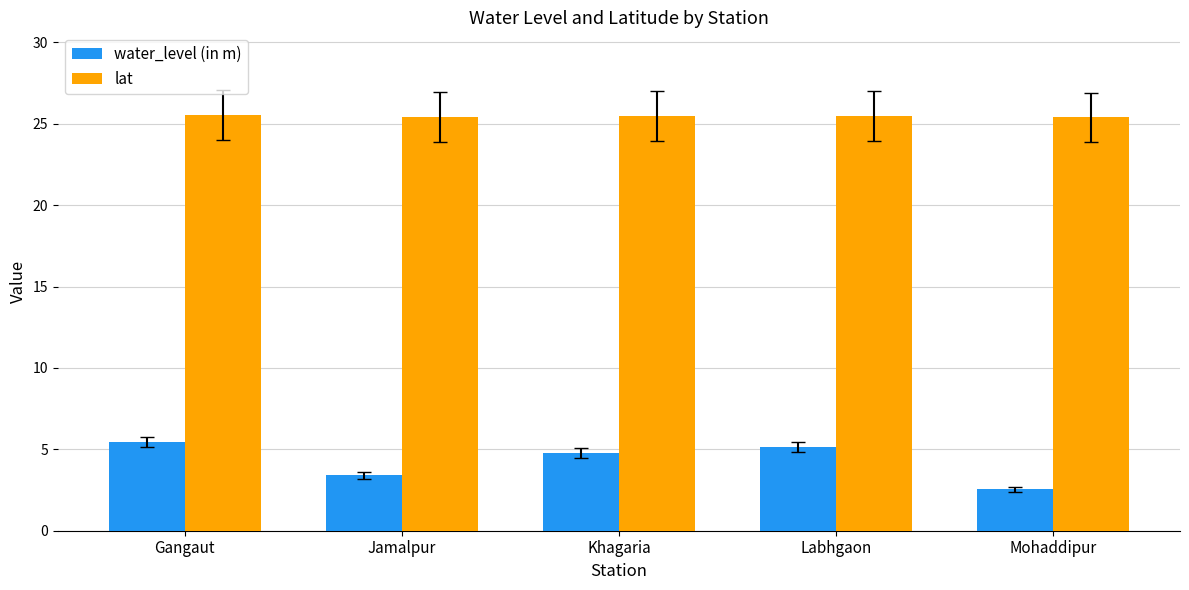

What is the total value across all series at Jamalpur?

28.8